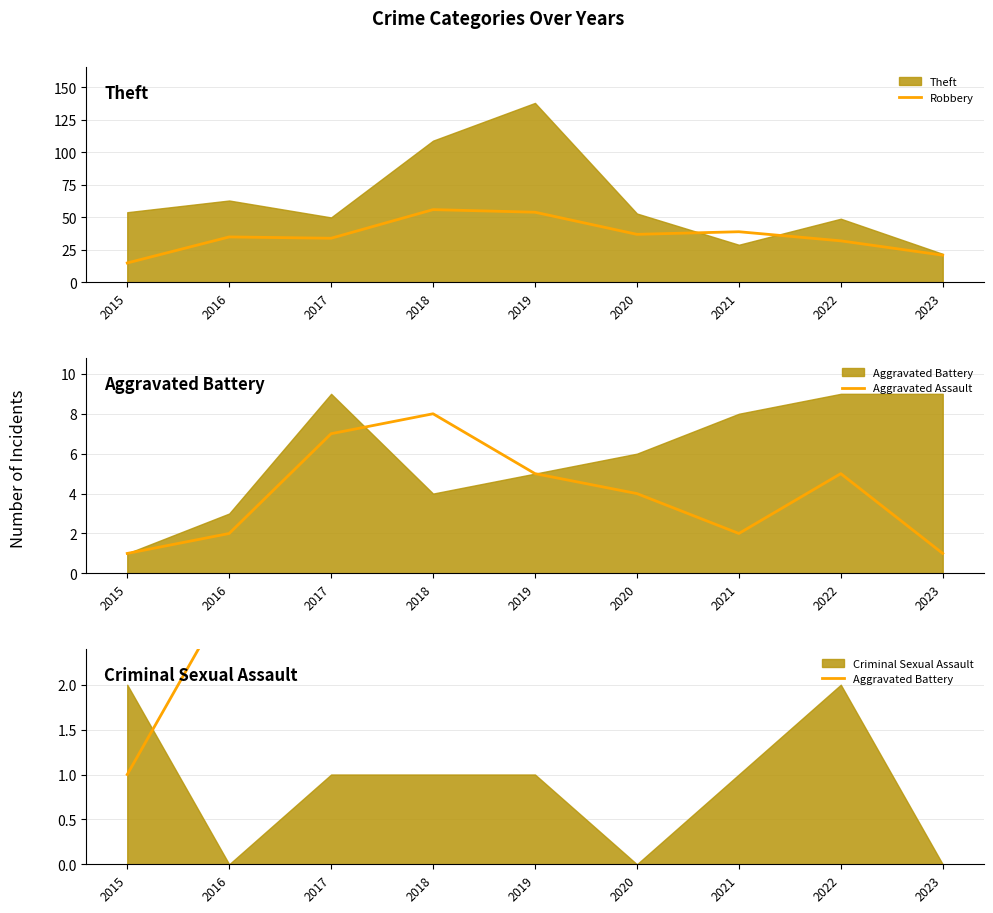

The Robbery series shows 21 at 2023. True or false?

True